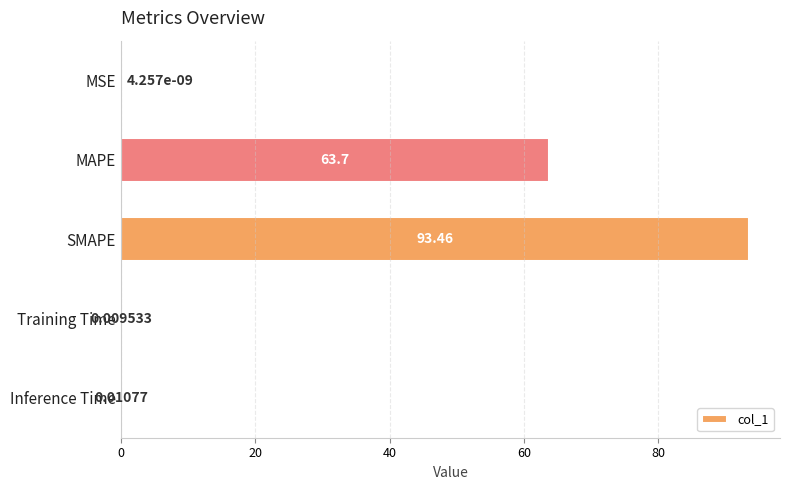

What is the sum of all values?

157.2